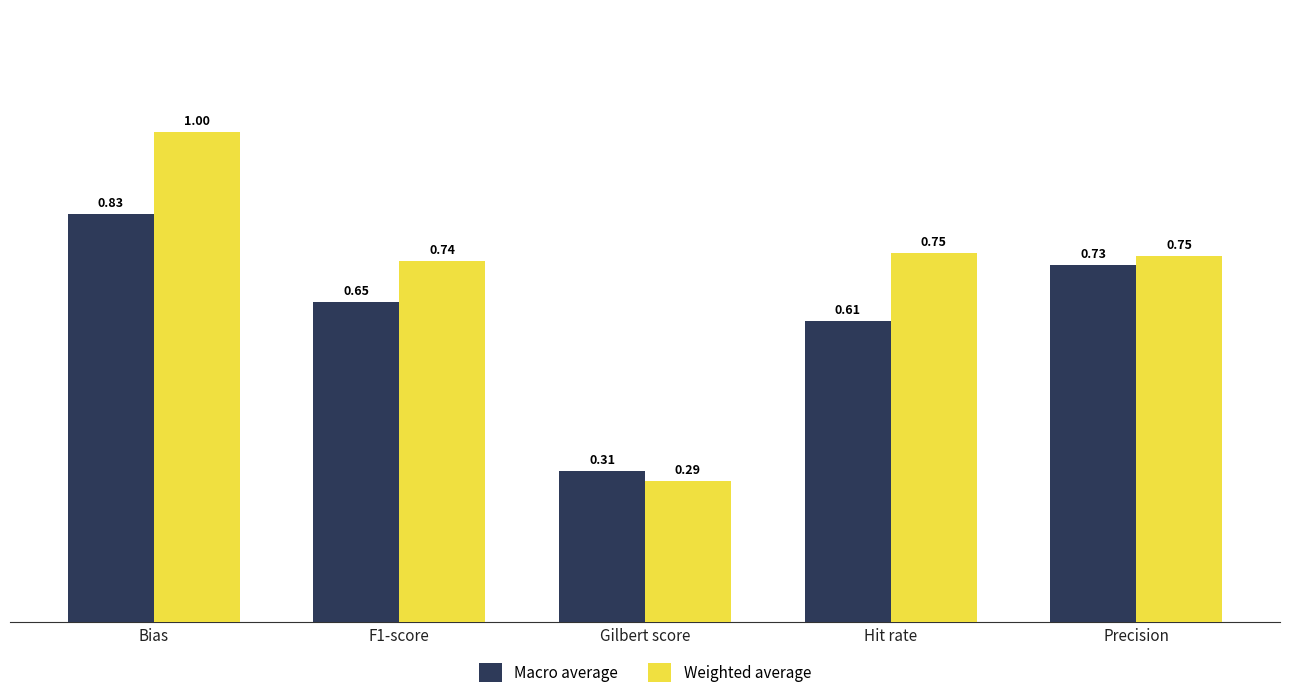

True or false: Weighted average has a value of 1.0 at Bias.

True